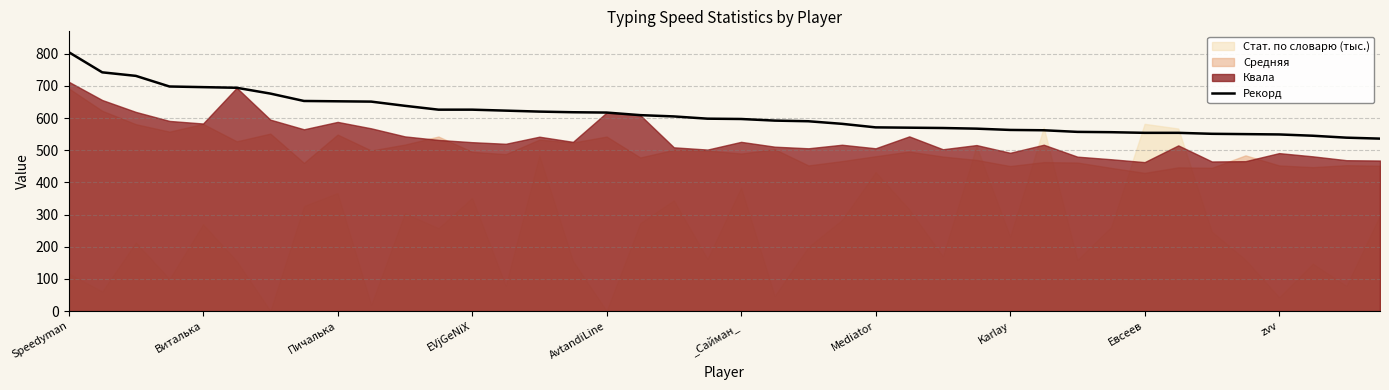

Between 32 and 19, which is larger?

19